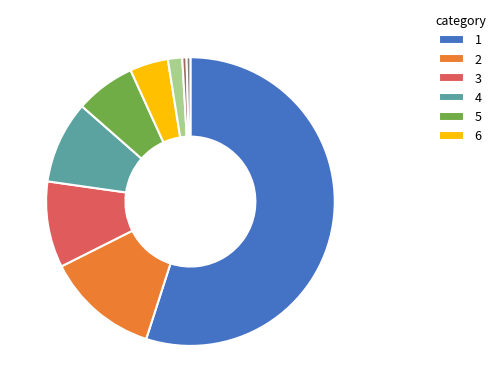

Is there a majority slice in this chart?

Yes